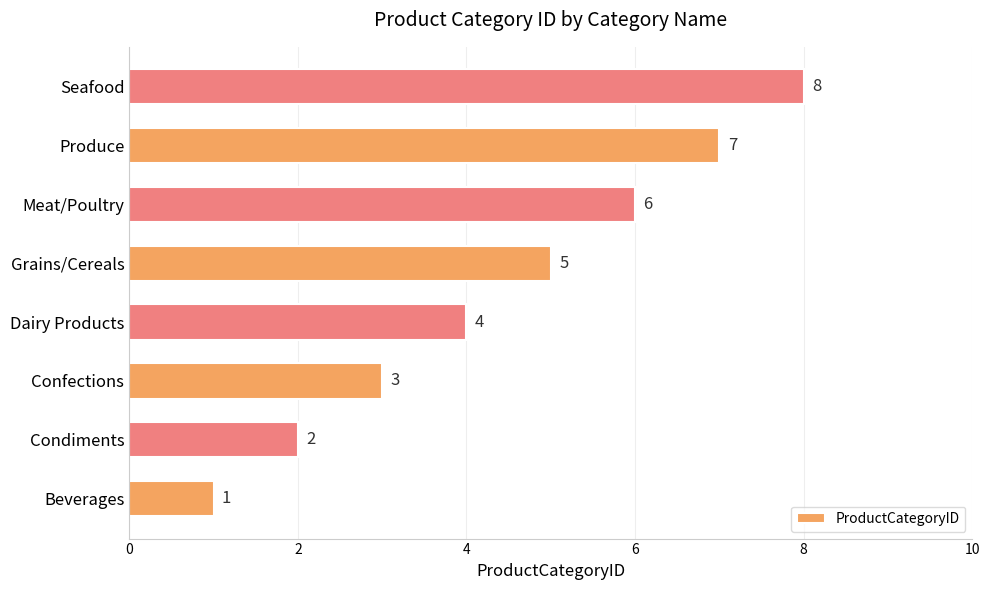

Rank the categories by value from highest to lowest.

Seafood, Produce, Meat/Poultry, Grains/Cereals, Dairy Products, Confections, Condiments, Beverages